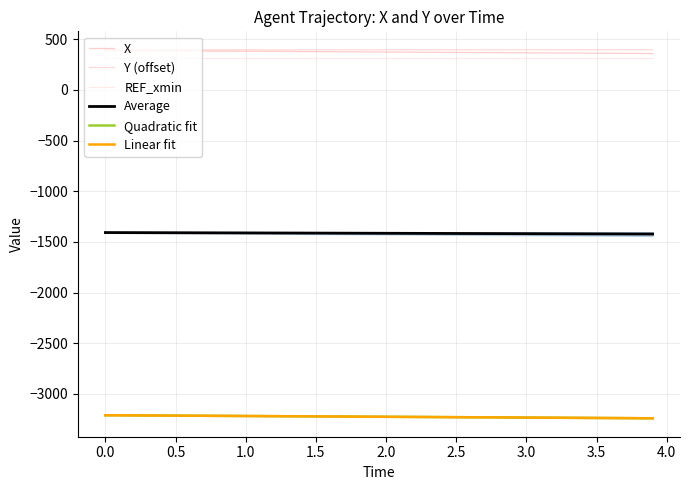

What is the sum of all Average values?

-56594.1